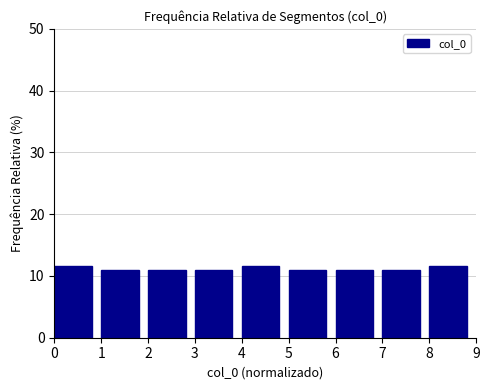

What is the height of the bar covering 1 to 2 on the x-axis? The values are not printed on the chart, so give them approximately, as read against the axis.

11